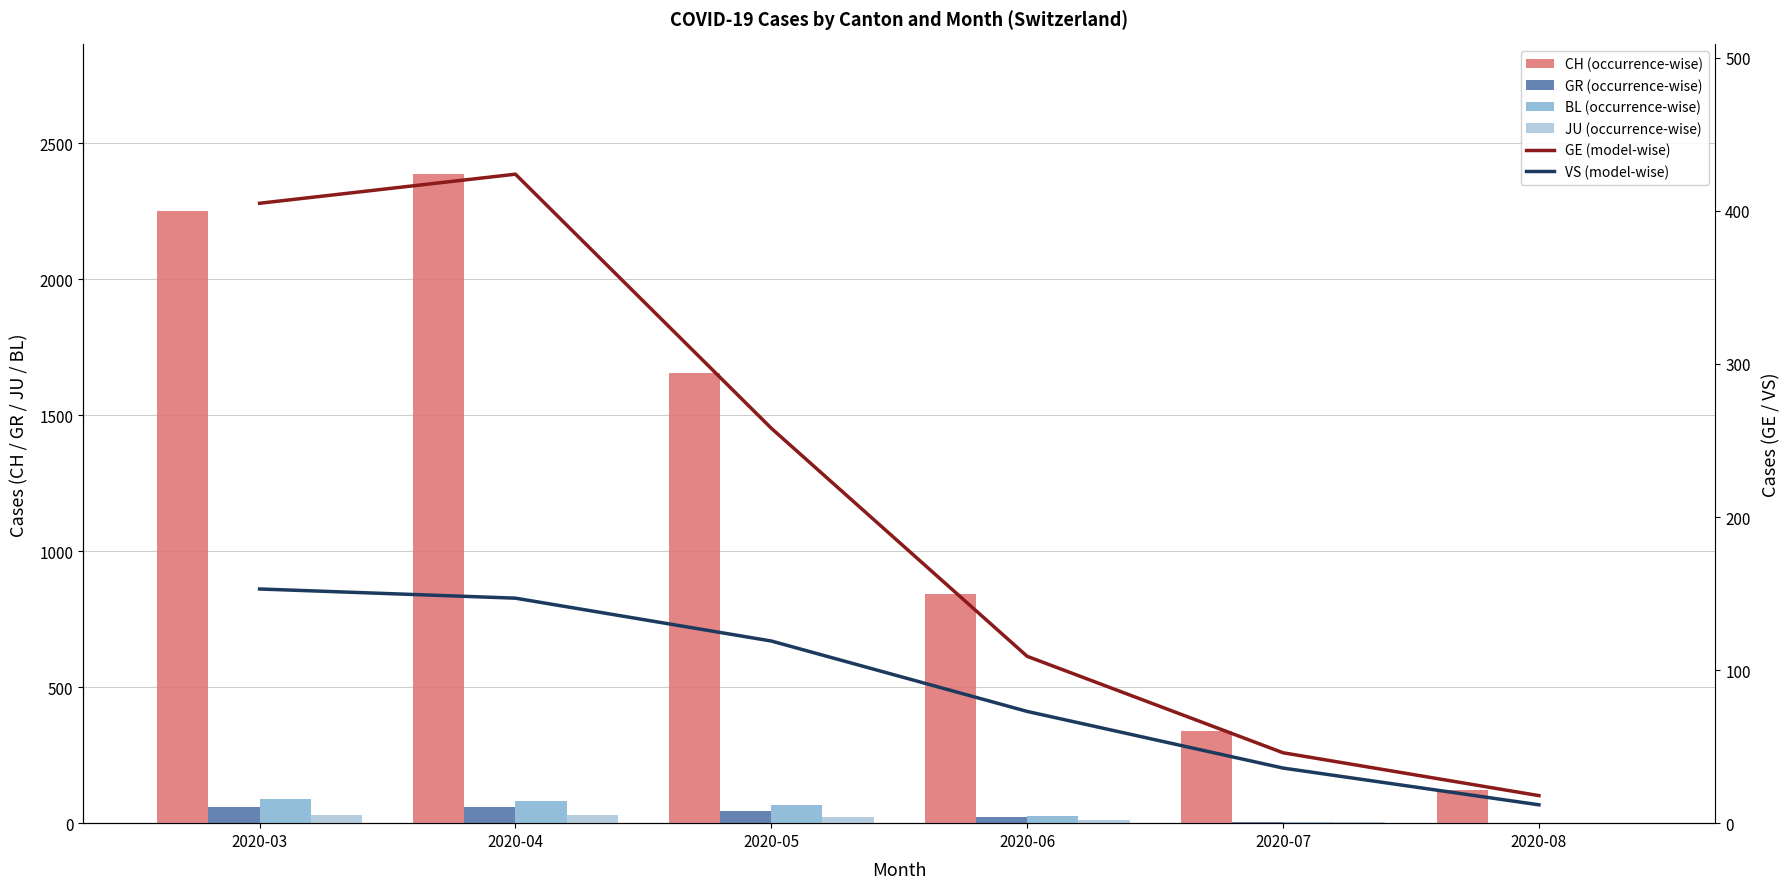

Are the bars horizontal?

No